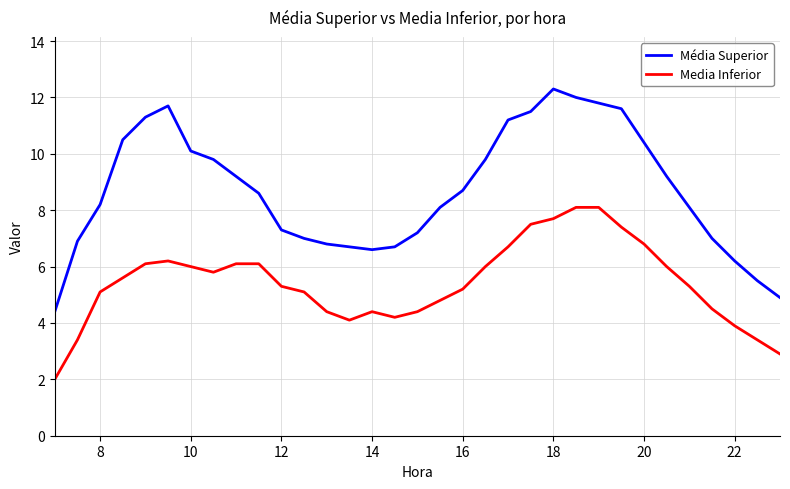

What are all the series names shown in the legend?

Média Superior, Media Inferior